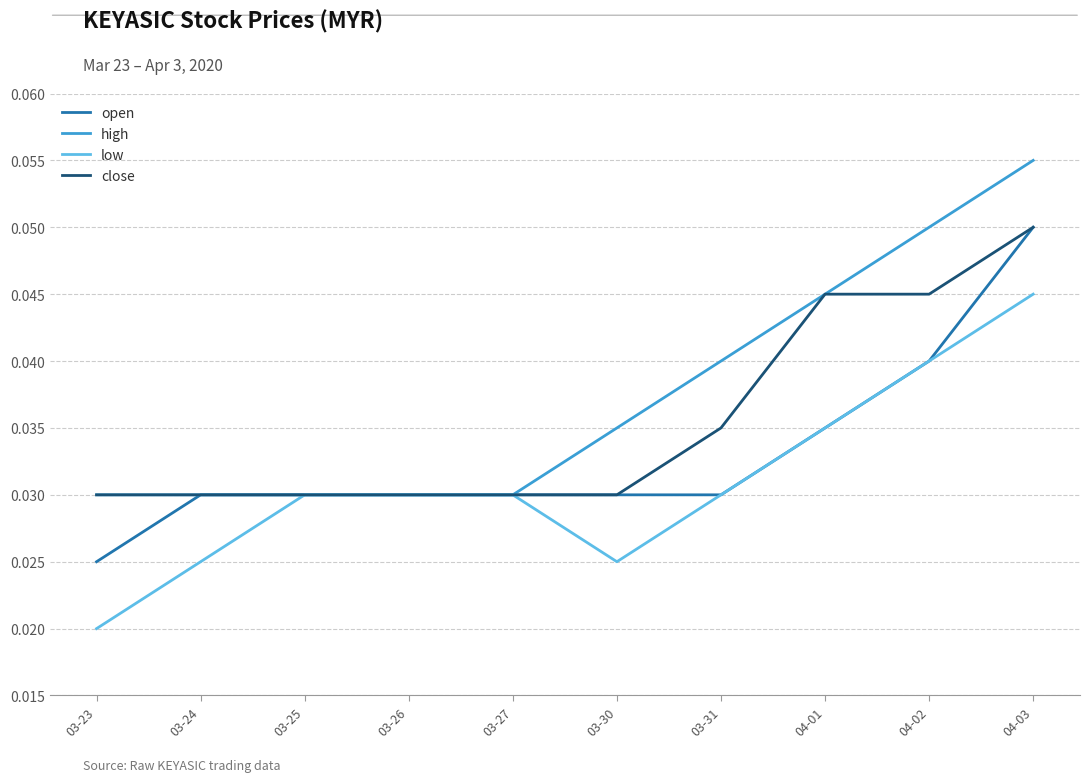

The value of high at 04-01 is 0.1. True or false?

False